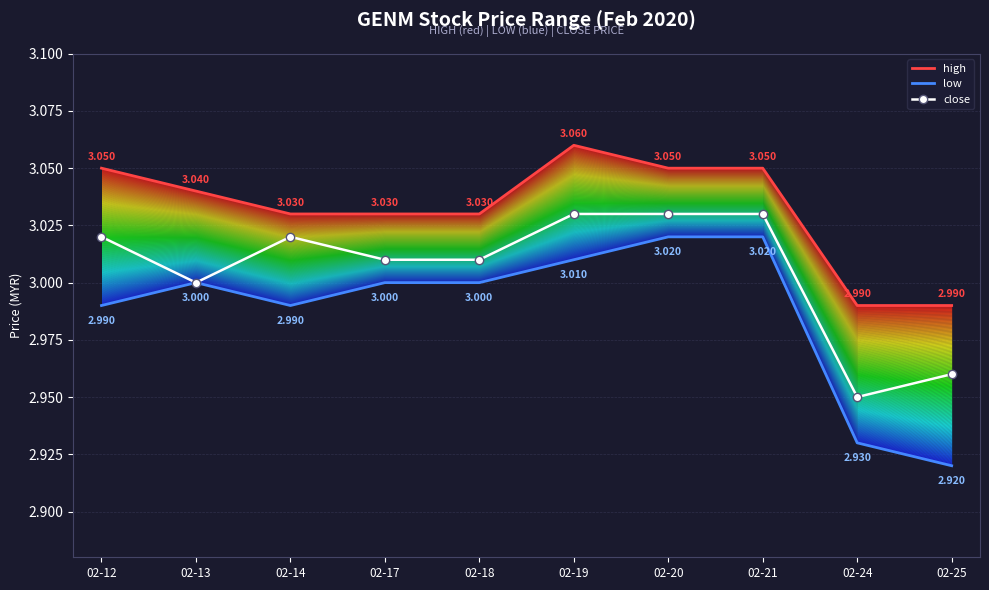

What is the minimum value shown in the chart?

2.9